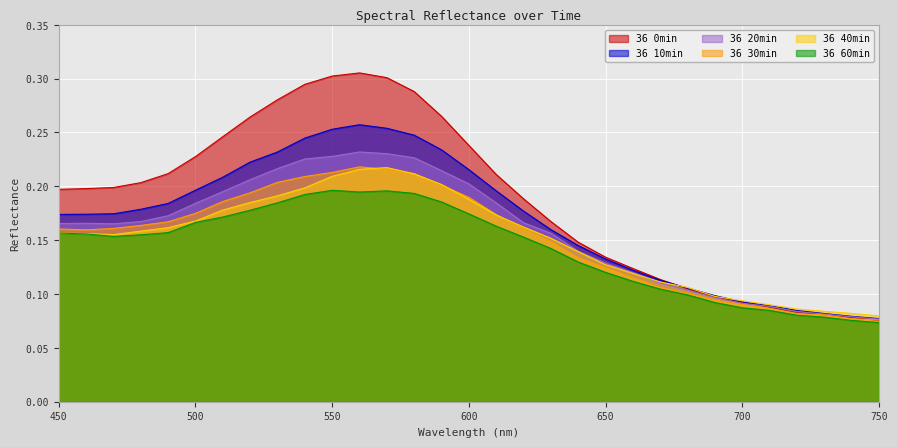

How many interior local peaks does the 36 30min series have?

1